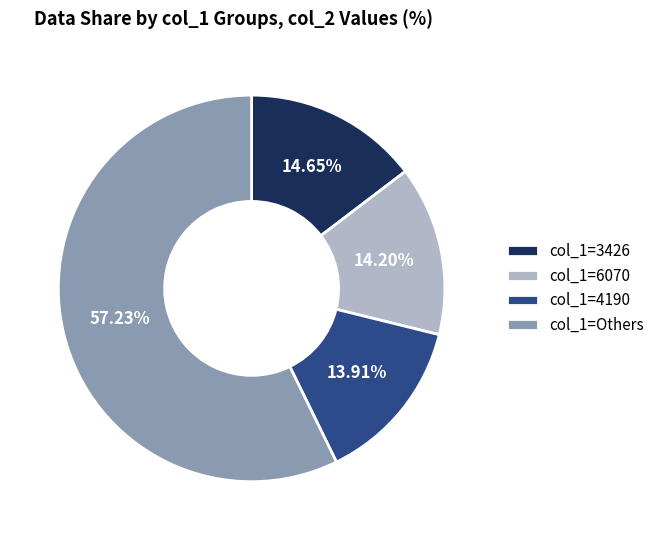

Between col_1=3426 and col_1=Others, which is larger?

col_1=Others